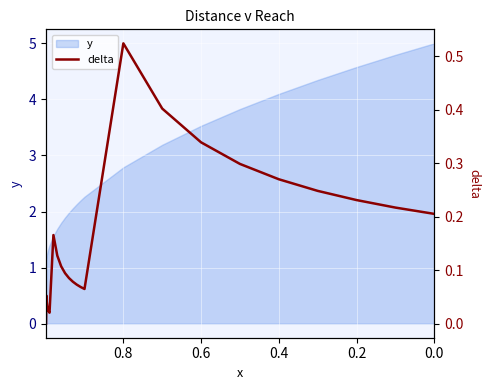

What is the difference between the maximum and minimum values?

0.5